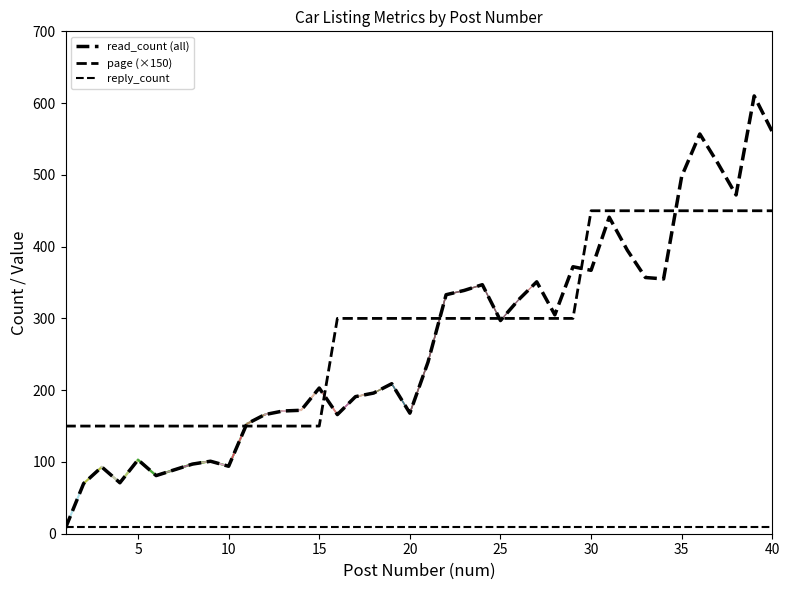

Which series ends up on top after the final intersection of page and read_count?

read_count